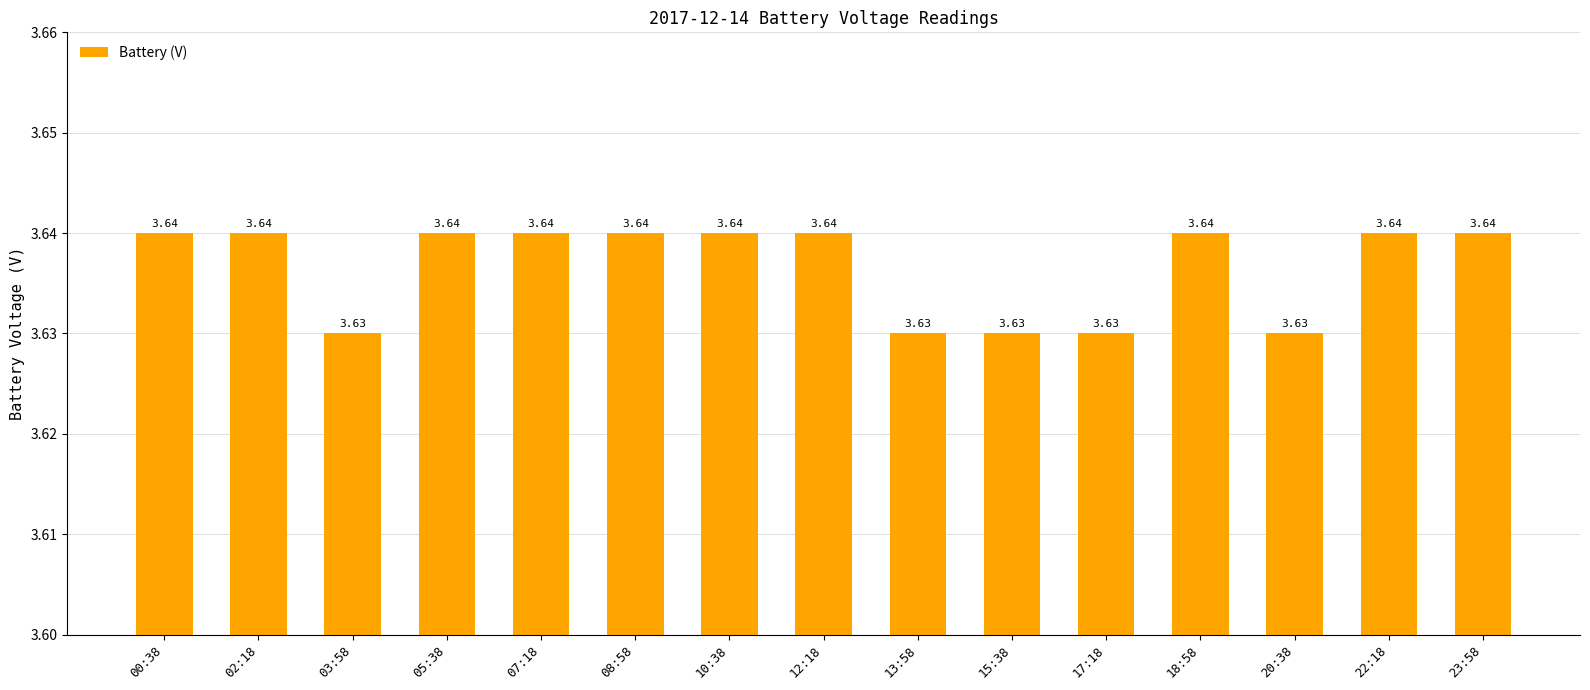

What is the sum of the values at 08:58 and 03:58?

7.3